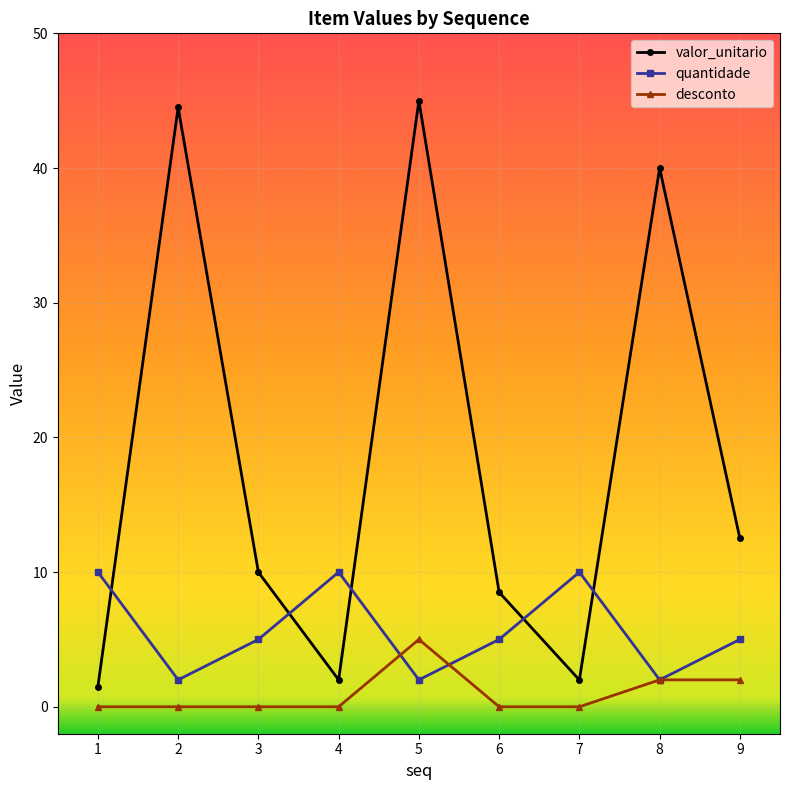

True or false: valor_unitario has a value of 40.0 at 8.

True